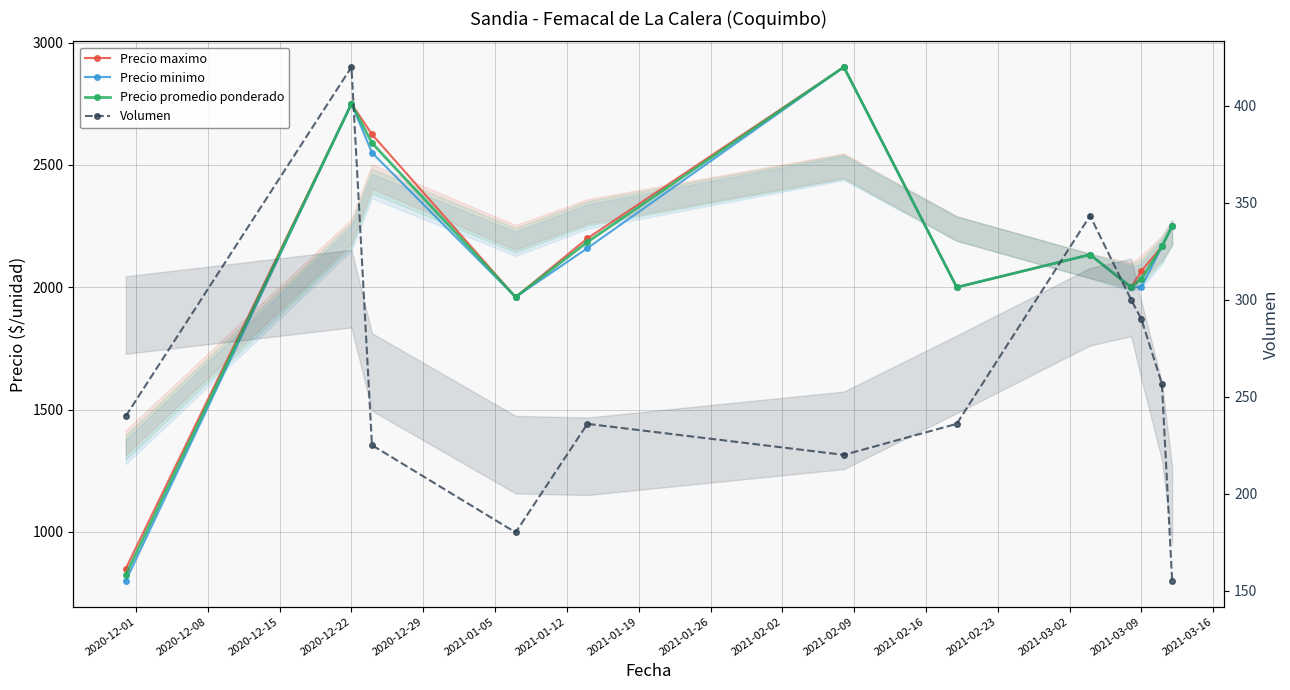

Reading right to left, what are all the values shown in this chart?

Precio maximo: 2250.0	2166.7	2066.7	2000.0	2133.3	2000.0	2900.0	2200.0	1960.0	2625.0	2750.0	850.0
Precio minimo: 2250.0	2166.7	2000.0	2000.0	2133.3	2000.0	2900.0	2160.0	1960.0	2550.0	2750.0	800.0
Precio promedio ponderado: 2250.0	2166.7	2034.0	2000.0	2133.3	2000.0	2900.0	2185.0	1960.0	2589.8	2750.0	825.0
Volumen: 155.0	256.7	290.0	300.0	343.3	236.0	220.0	236.0	180.0	225.0	420.0	240.0